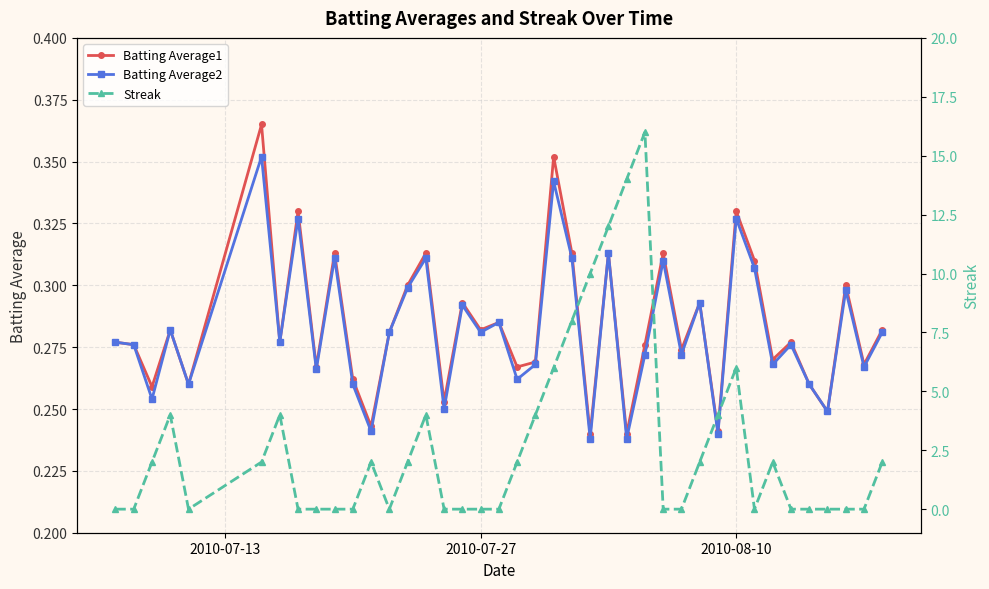

How many Batting Average2 values are between 0 and 1?

40